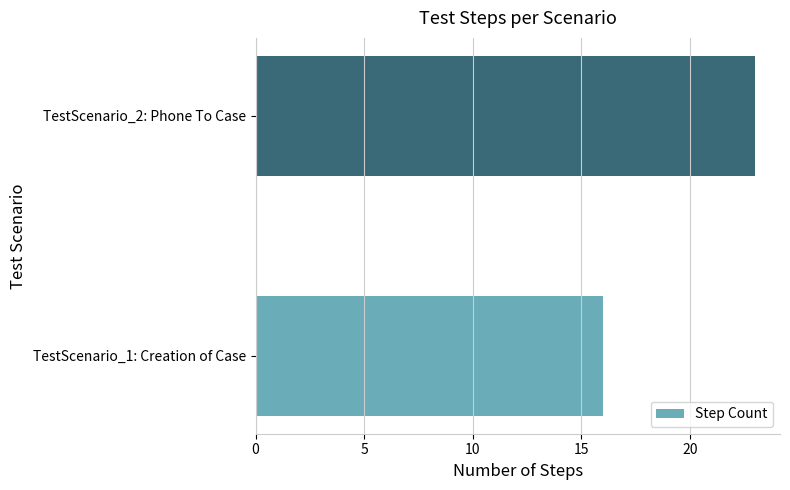

Approximately how many times larger is the value at TestScenario_1: Creation of Case compared to TestScenario_2: Phone To Case?

0.7